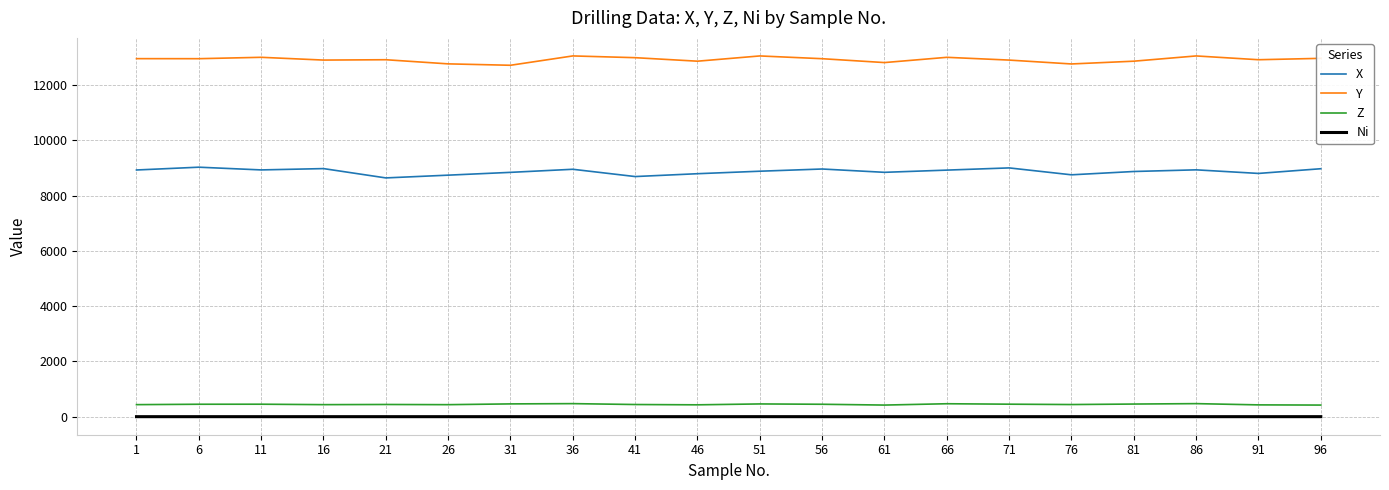

How many lines are shown in the chart?

4